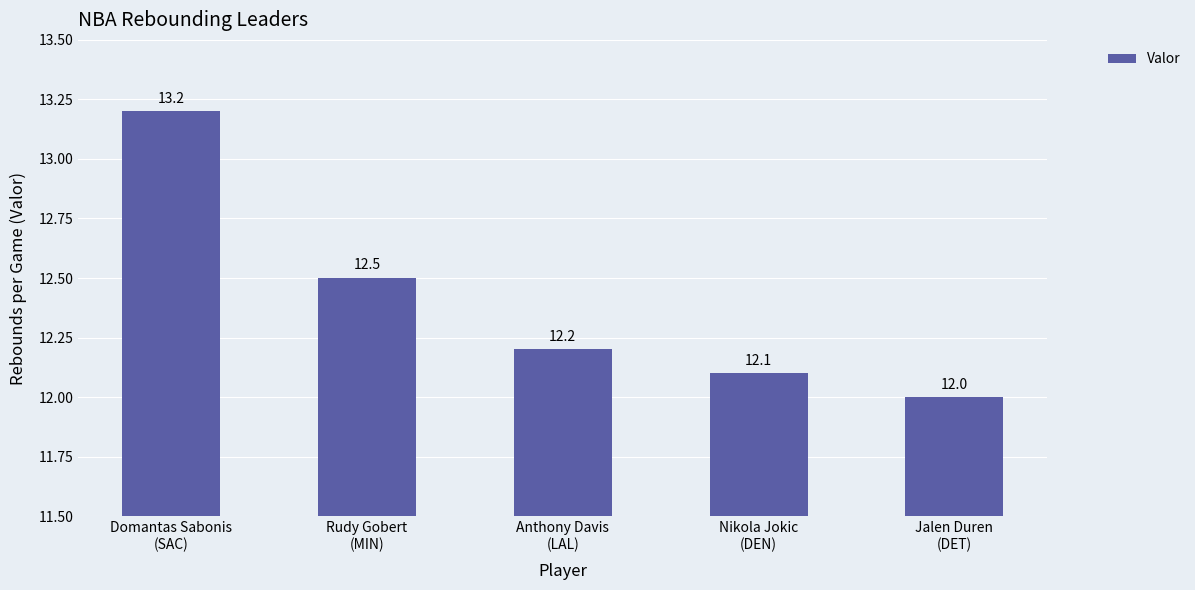

What position from the left is Nikola Jokic
(DEN)?

4